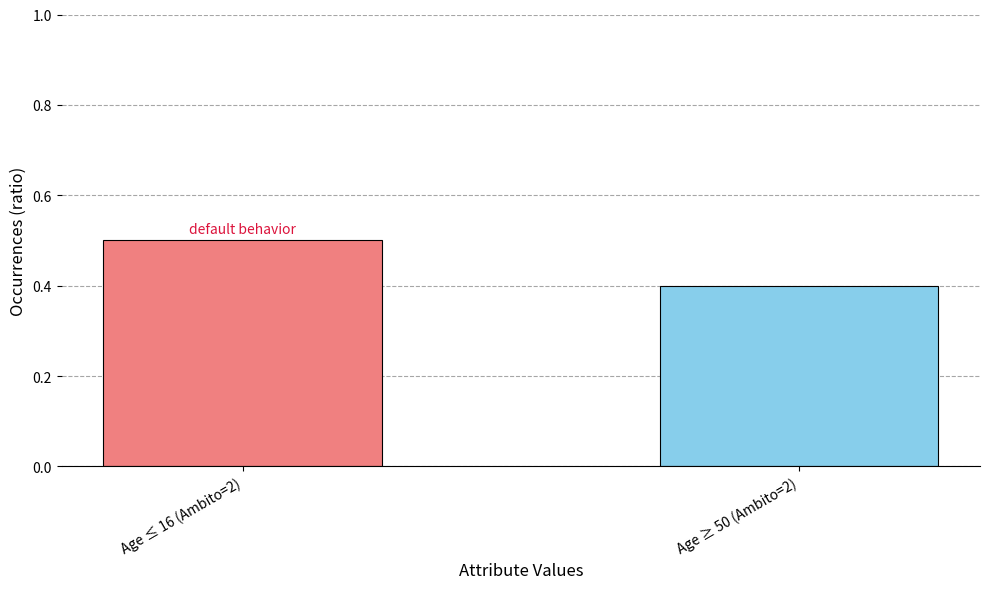

What is the average value?

0.5